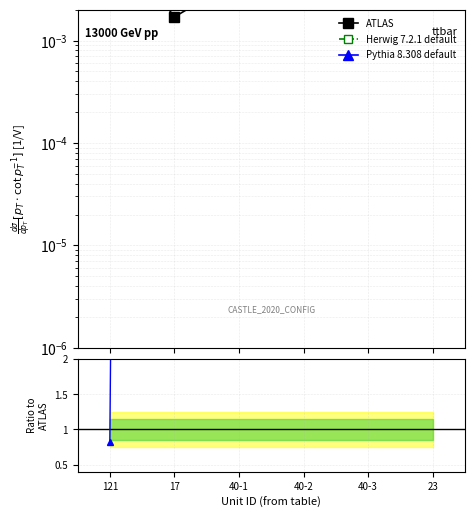

Which category has the highest value in the Herwig 7.2.1 default series?

23